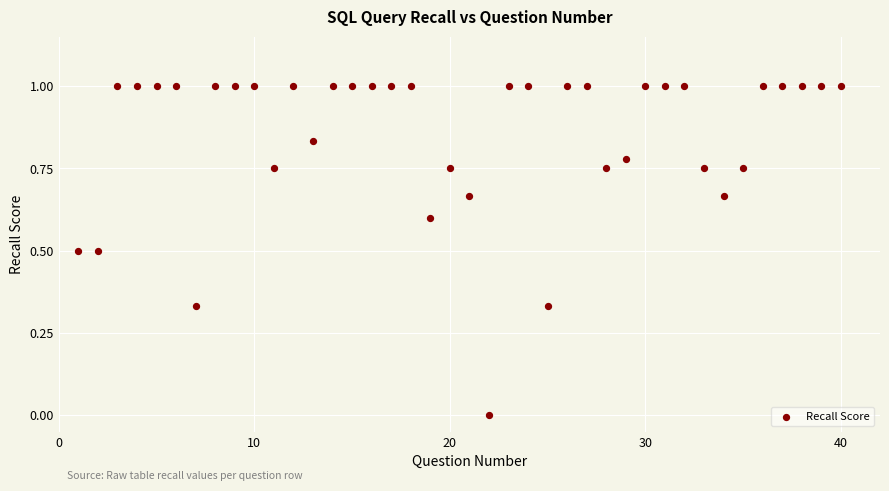

What is the range of Y values (max minus min)?

1.0